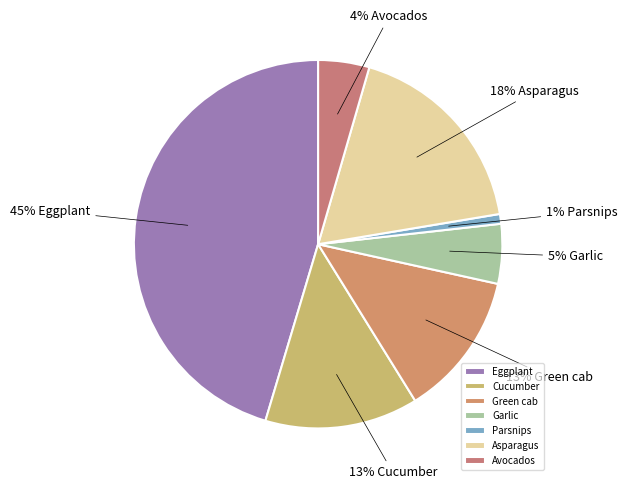

How much of the chart is everything except Avocados?

95.5%